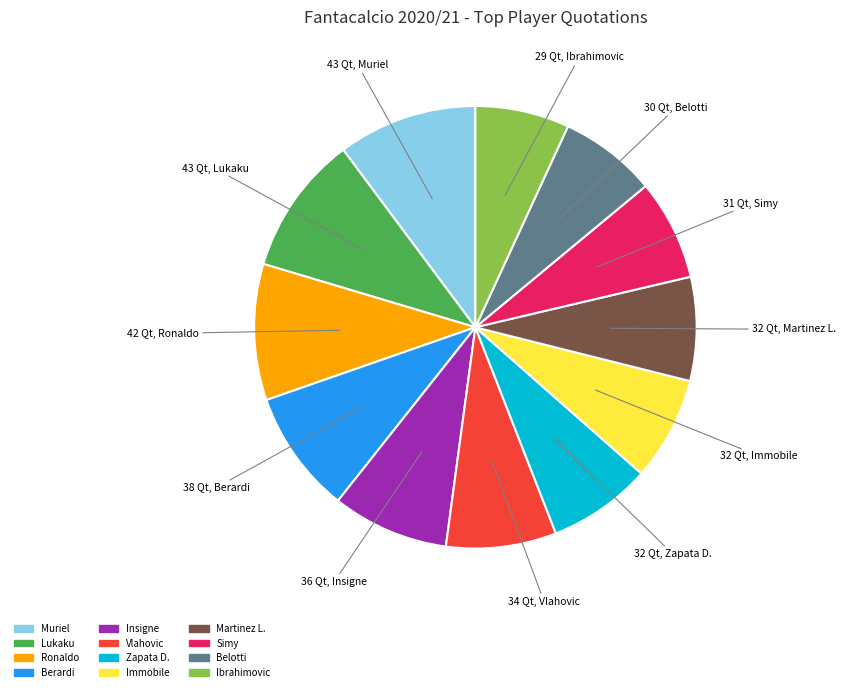

Combined, do Vlahovic and Ibrahimovic account for over 50%?

No